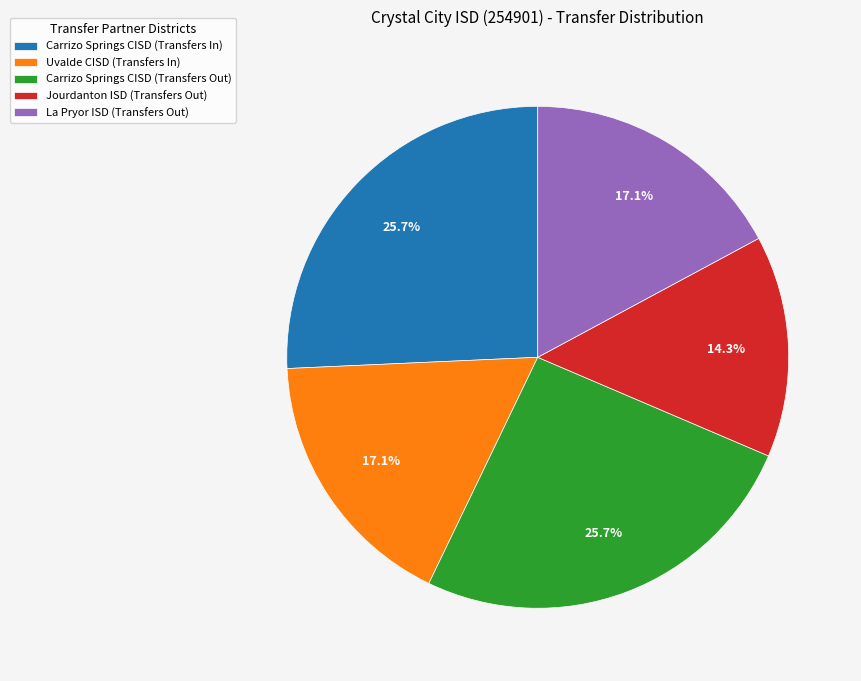

Count the number of slices in the pie.

5